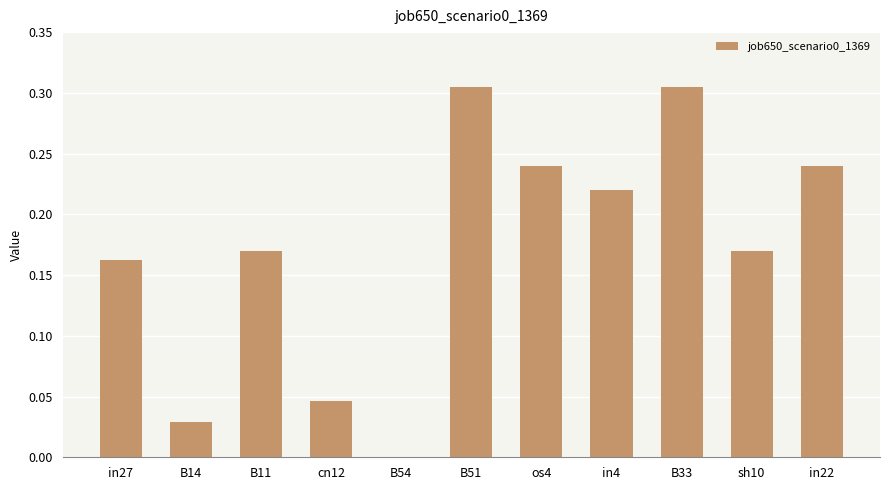

Where is the data nearest to the value 0?

B54